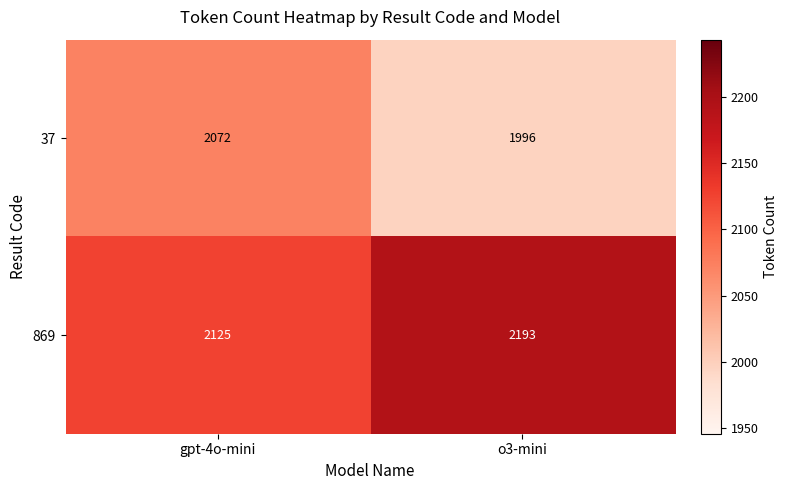

List the series in order of their overall mean, highest first.

869, 37